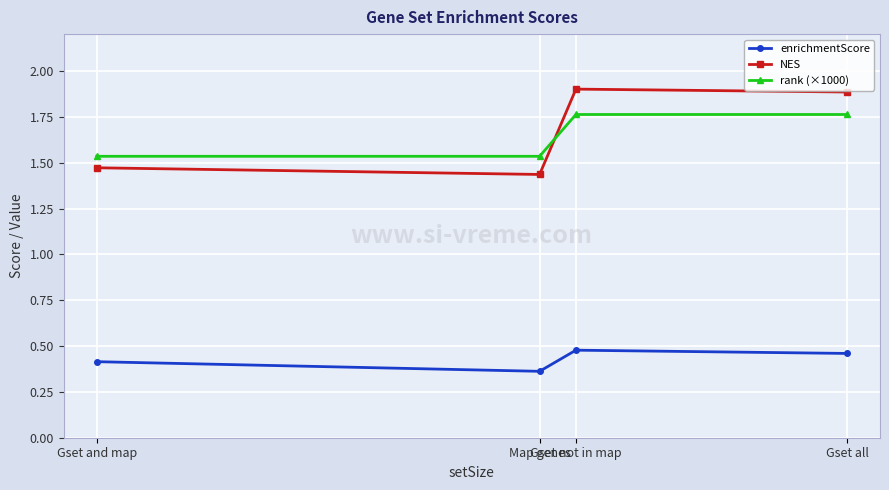

The value of rank (×1000) at Gset and map is 0.8. True or false?

False